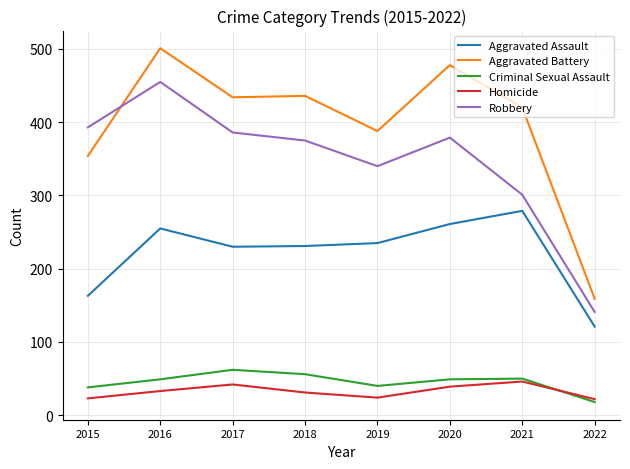

The value of Robbery at 2020 is 379. True or false?

True